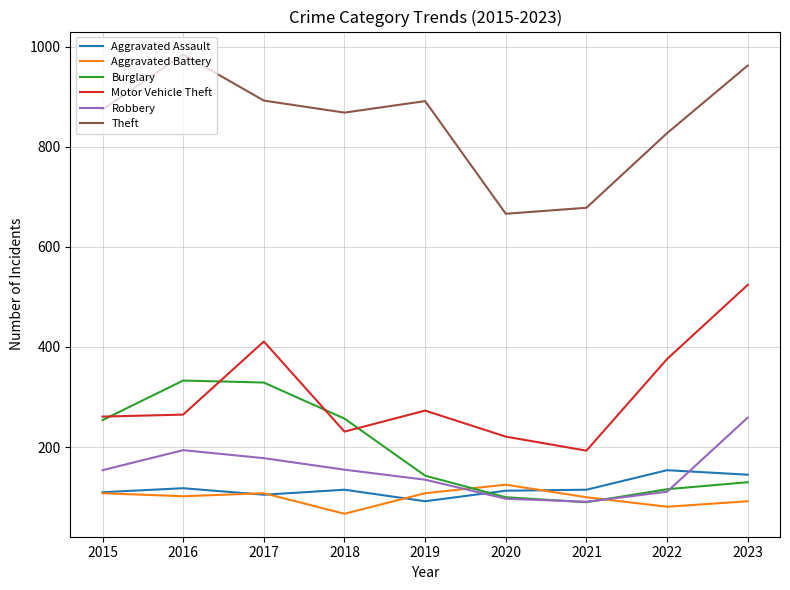

Which series has the largest range (max minus min)?

Motor Vehicle Theft